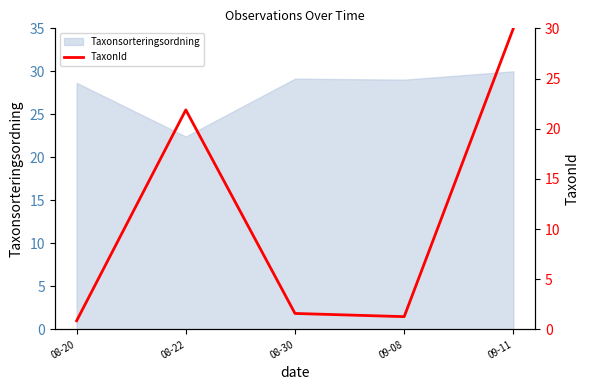

Does the chart have visible grid lines?

No